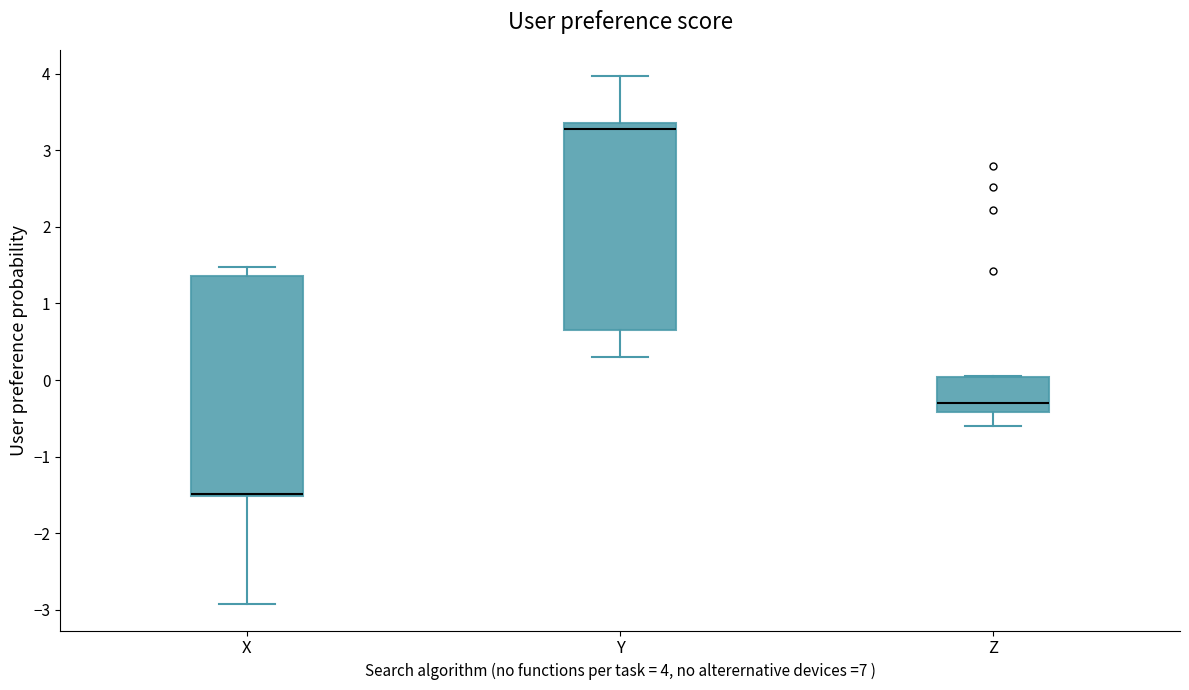

Reading left to right, read every box against the y-axis: the position of its median line, the range the box covers, and the ends of its whiskers. The values are not printed on the chart, so give them approximately, as read against the axis.

X: median -1.5 (drawn on the box's lower edge), box -1.5 to 1.4, whiskers -2.9 to 1.5
Y: median 3.3, box 0.7 to 3.4, whiskers 0.3 to 4.0
Z: median -0.3, box -0.4 to 0.0, whiskers -0.6 to 0.1